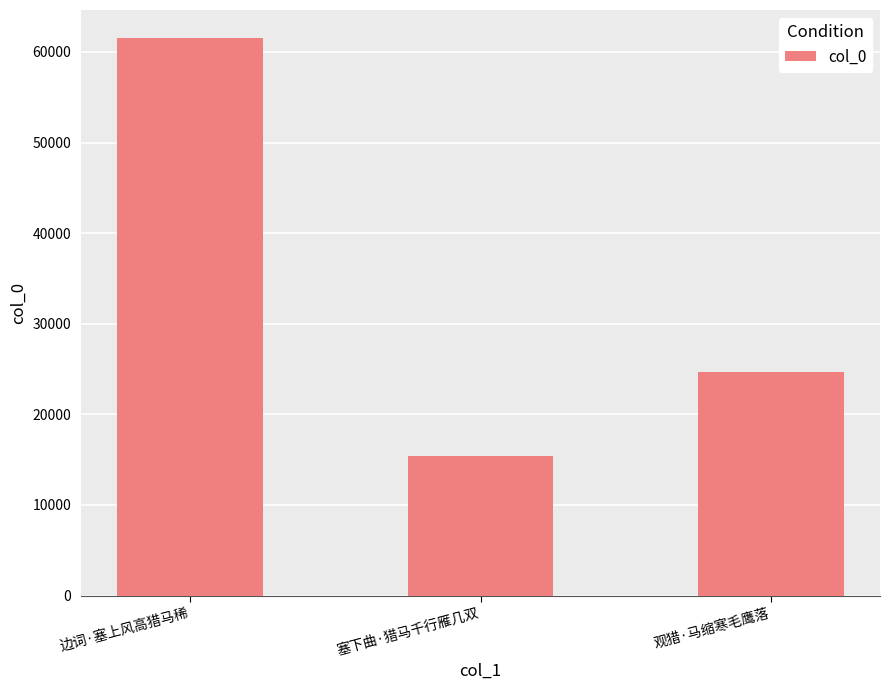

Are the bars horizontal?

No